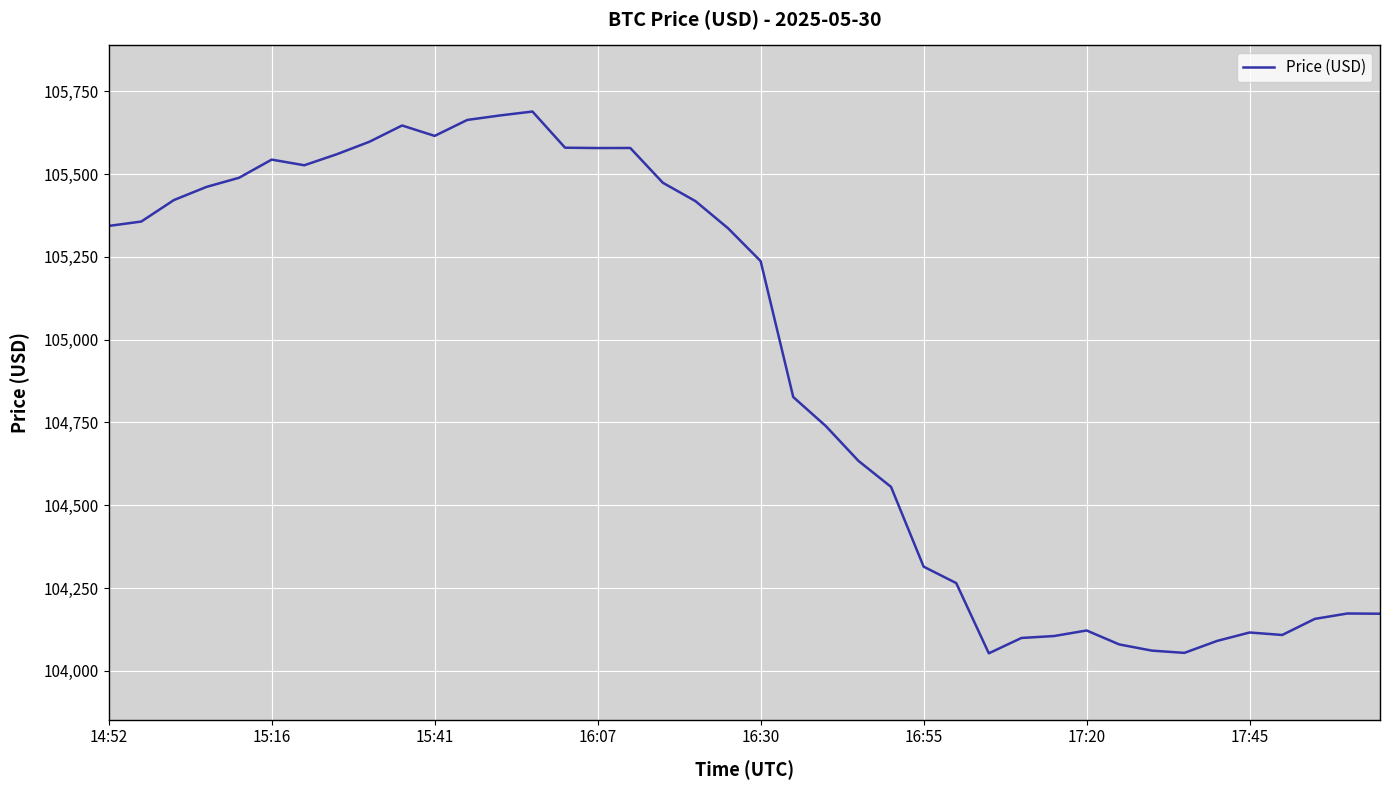

What is the difference between the maximum and minimum values?

1635.9